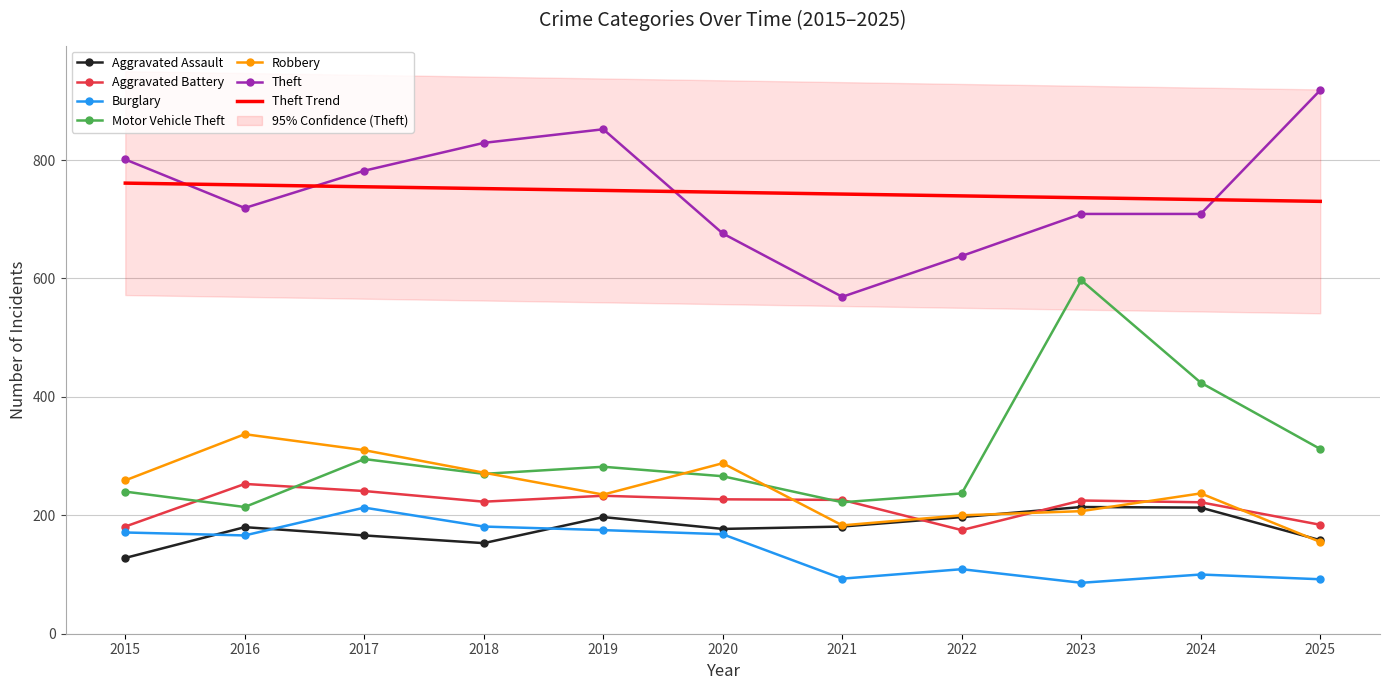

Which series has the largest total across all categories?

Theft